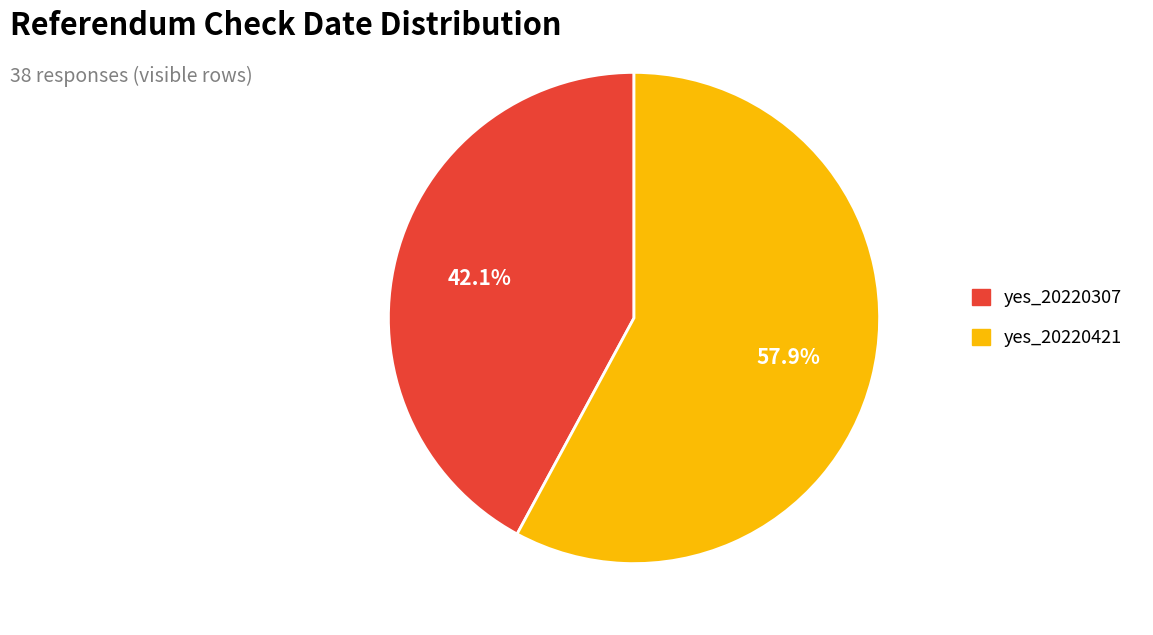

Is there any slice that represents more than half of the pie?

Yes